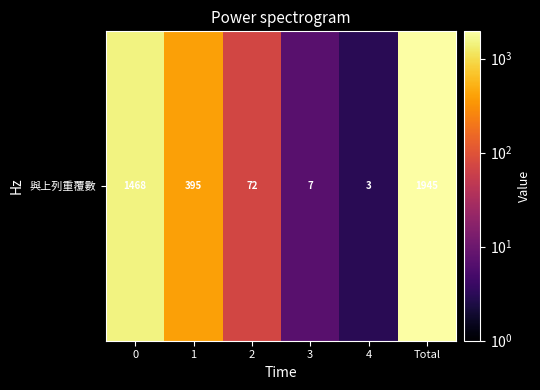

List the labels in order of value, smallest first.

4, 3, 2, 1, 0, Total